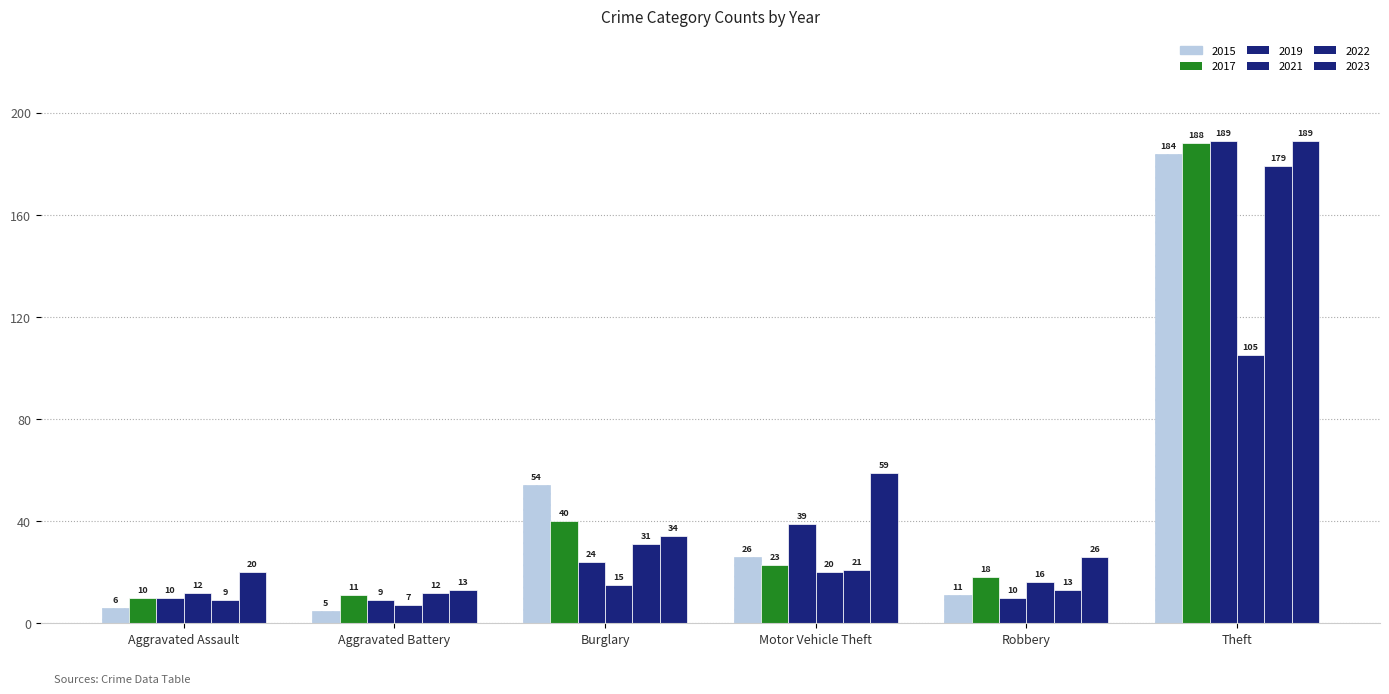

Where is 2023 nearest to the value 101?

Motor Vehicle Theft